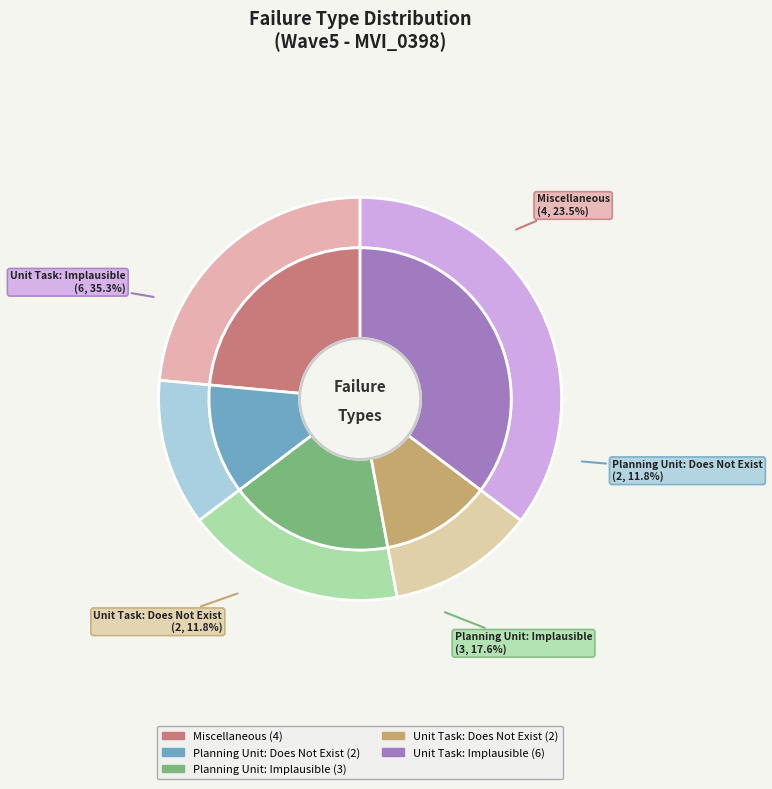

Count the number of slices in the pie.

5